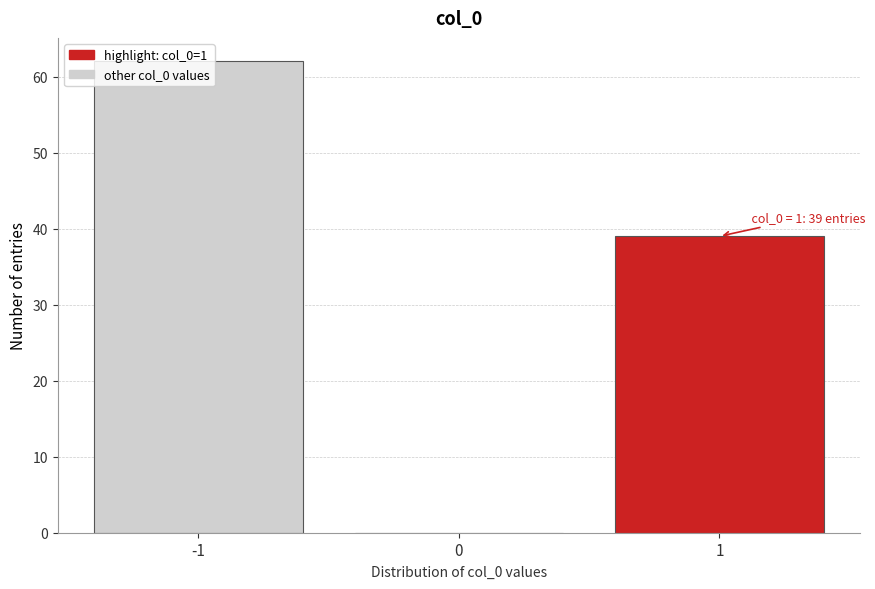

Which range on the x-axis has the tallest bar?

-1.5 to -0.5